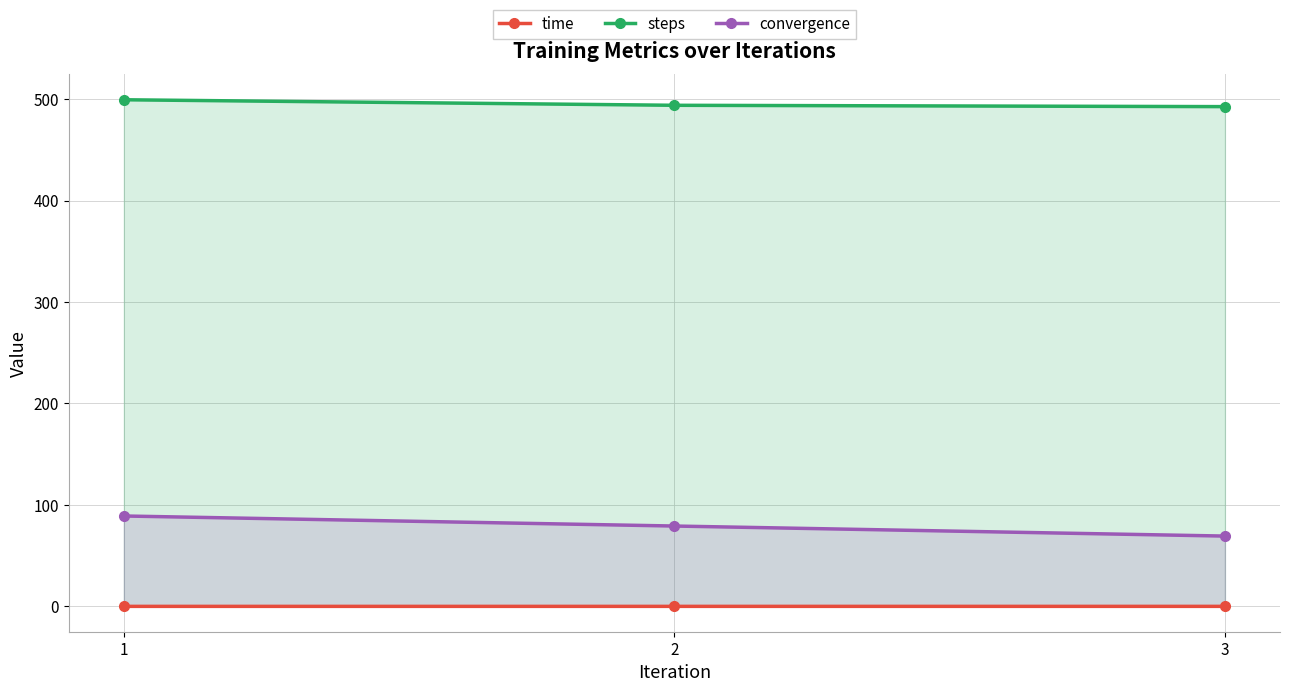

Which series has the largest total across all categories?

steps